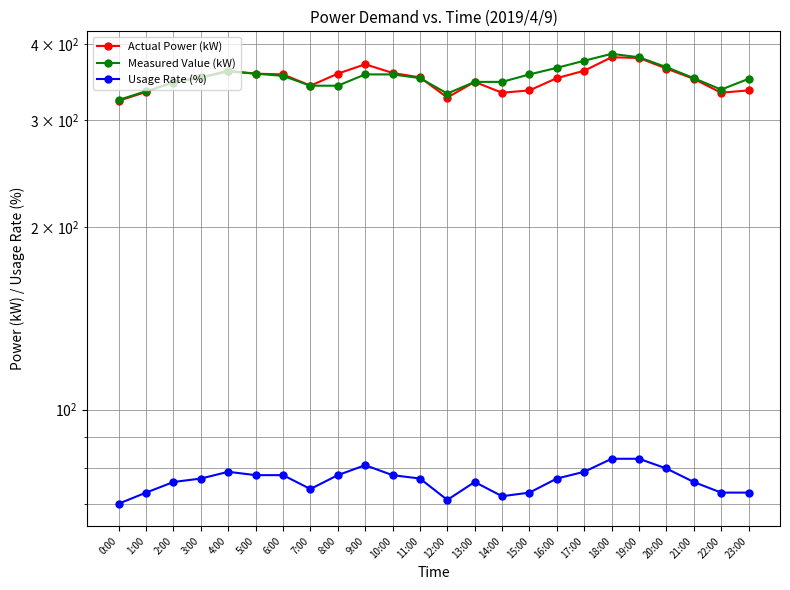

Reading right to left, extract all data points from this chart.

Actual Power (kW): 336	333	351	365	380	381	362	352	336	333	347	327	353	359	371	358	342	357	358	362	353	347	334	323
Measured Value (kW): 351	337	352	367	381	386	376	366	357	347	347	332	352	357	357	342	342	355	358	361	353	346	335	324
Usage Rate (%): 73	73	76	80	83	83	79	77	73	72	76	71	77	78	81	78	74	78	78	79	77	76	73	70